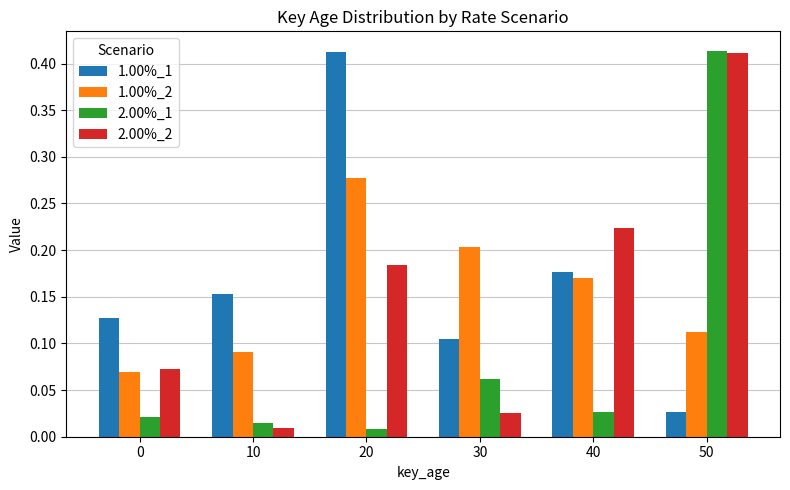

At which label does 1.00%_1 reach its peak?

20